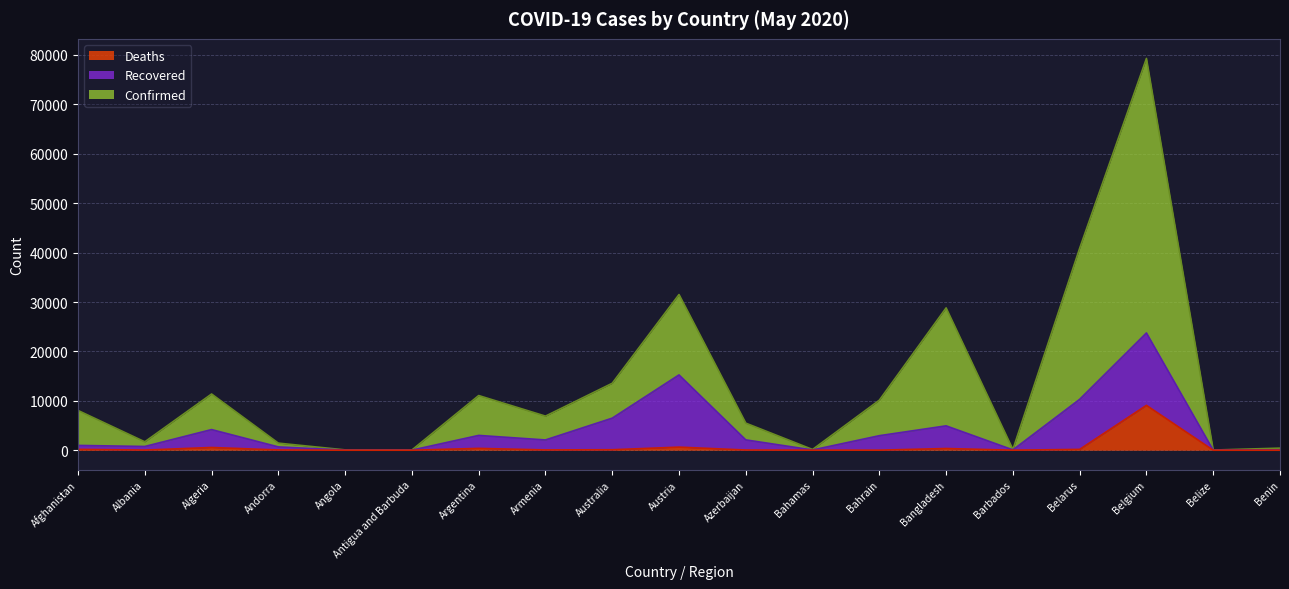

What is the spread (max minus min) of values at Afghanistan?

7873